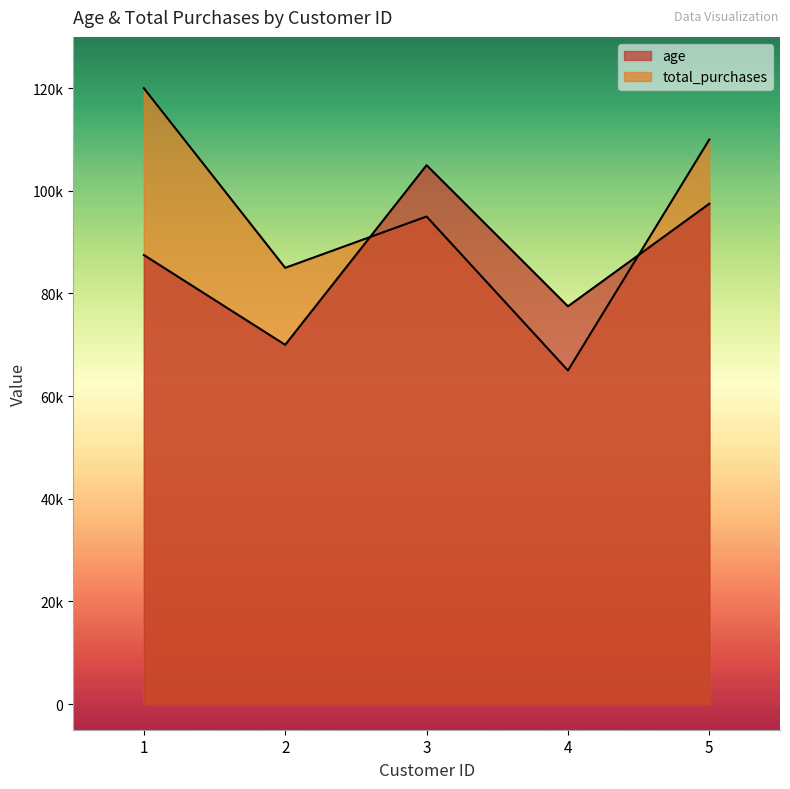

Reading right to left, extract all data points from this chart.

age: 5=97500	4=77500	3=105000	2=70000	1=87500
total_purchases: 5=110000	4=65000	3=95000	2=85000	1=120000